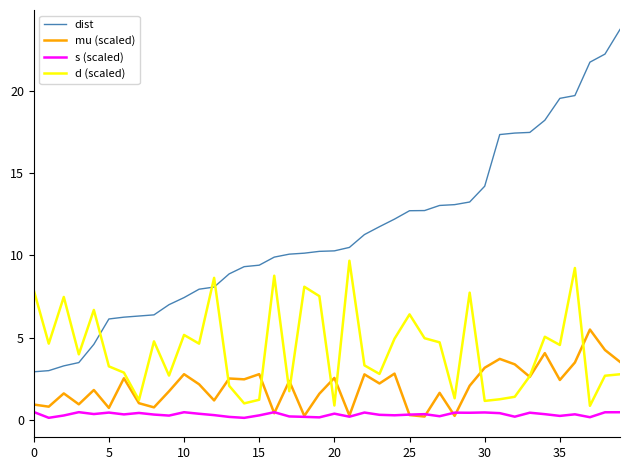

Which series has the widest spread of values?

dist